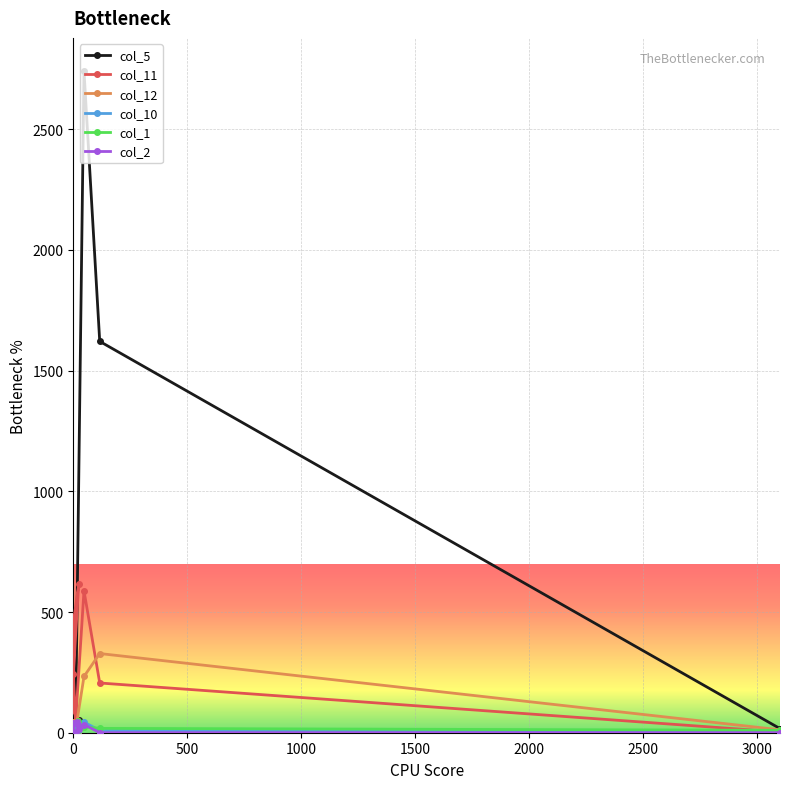

List the series in order of their peak value, highest first.

col_5, col_11, col_12, col_1, col_10, col_2